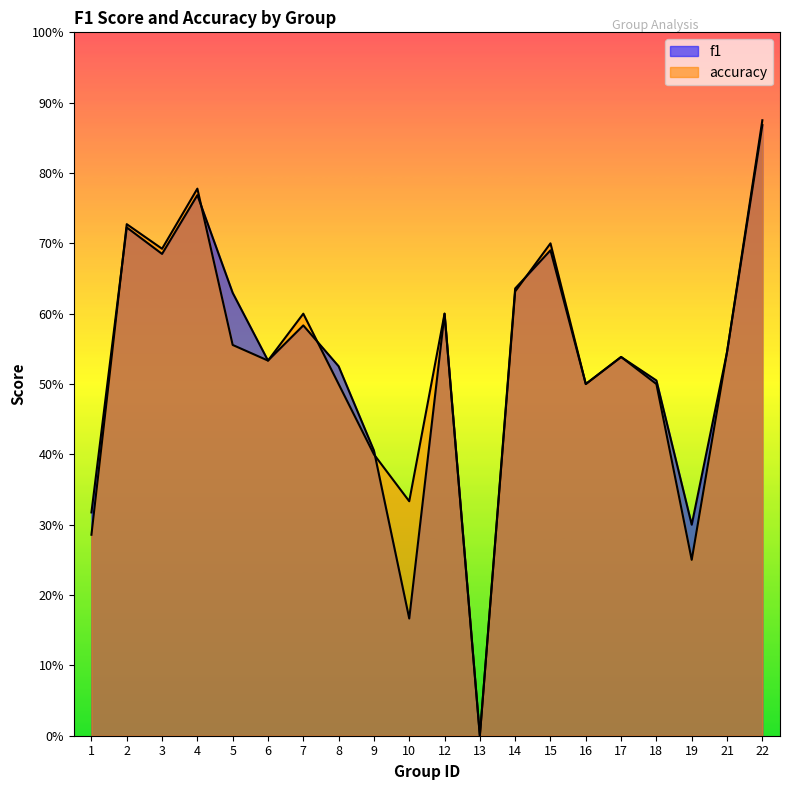

List the labels in order of accuracy value, largest first.

22, 4, 2, 15, 3, 14, 7, 12, 5, 21, 17, 6, 8, 16, 18, 9, 10, 1, 19, 13